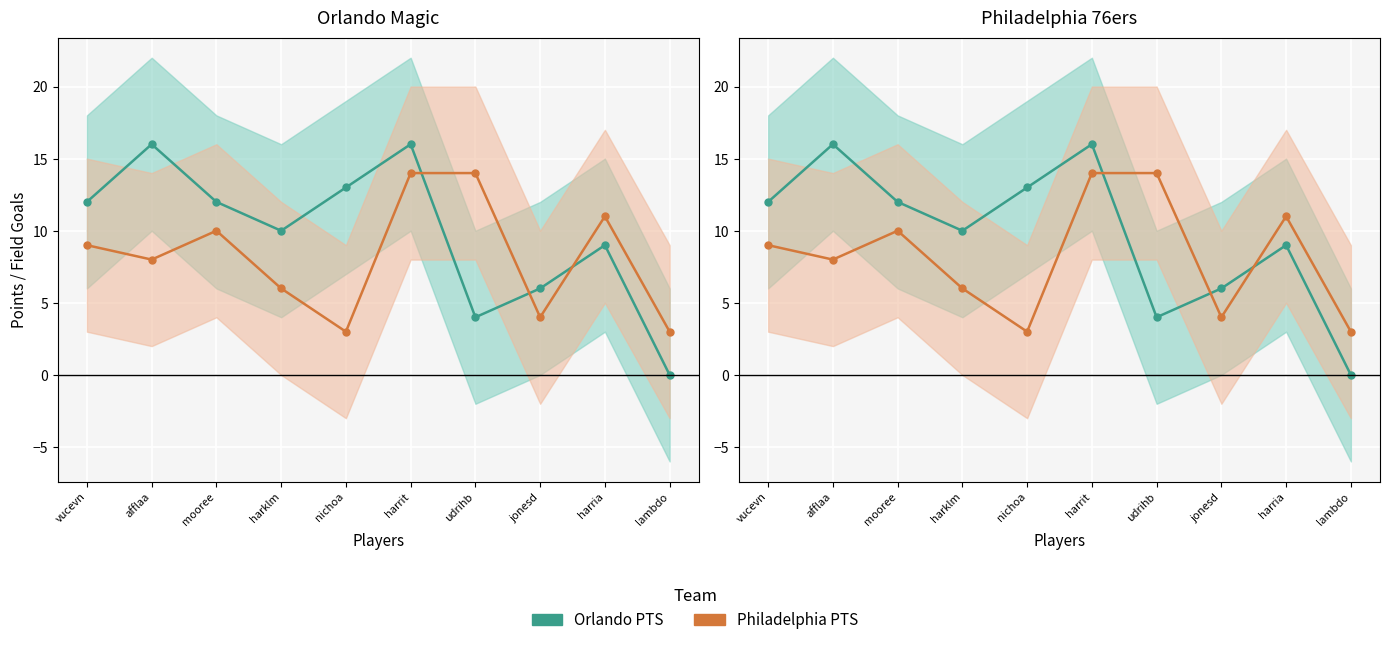

At which category is the sum across all series the highest?

harrit